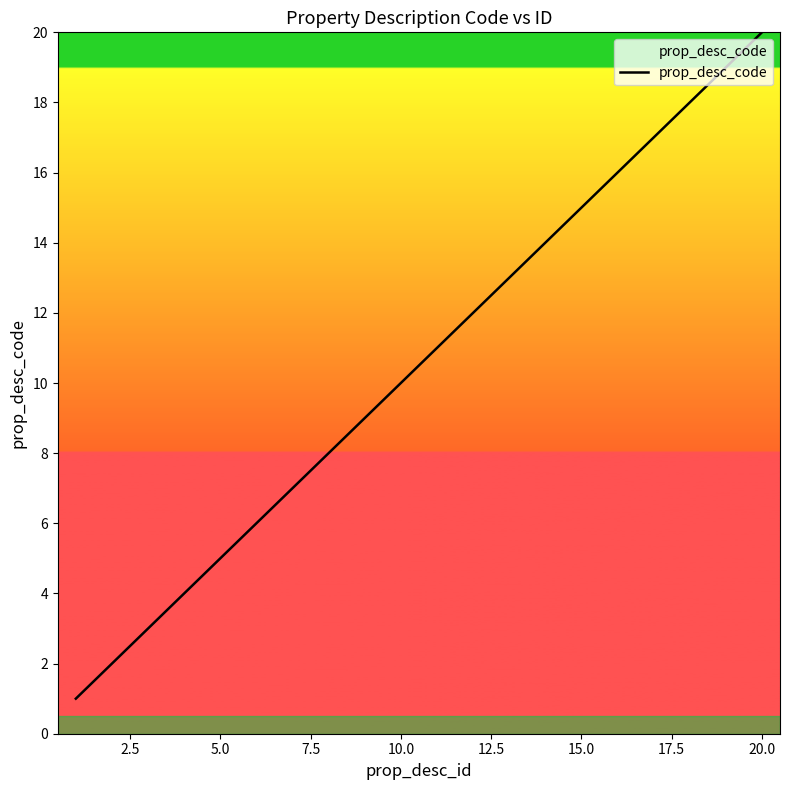

What is the difference between the maximum and minimum values?

19